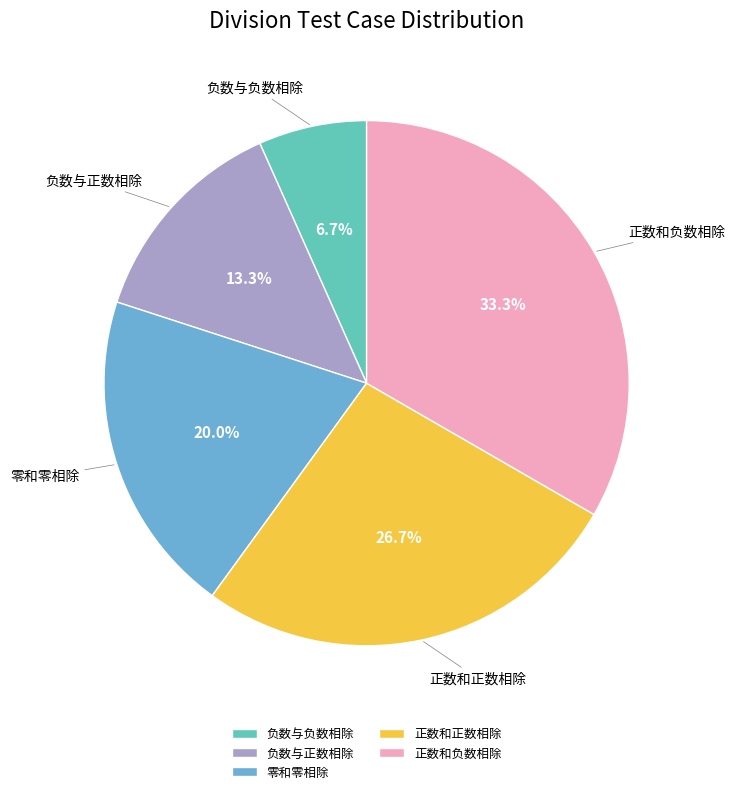

What portion of the pie excludes 负数与负数相除?

93.3%